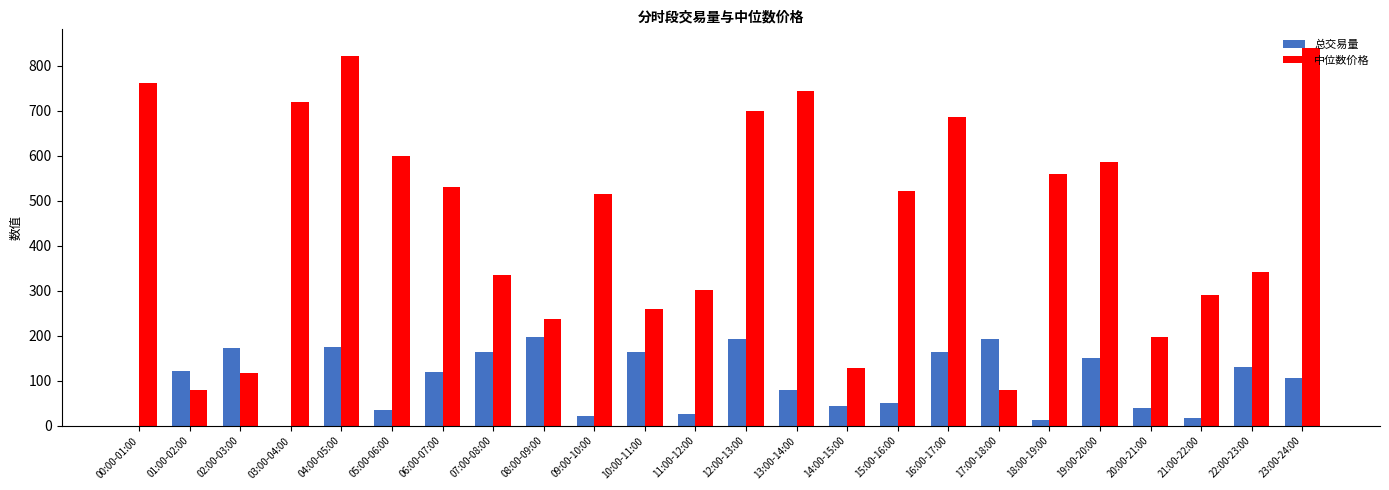

What is the maximum value for 中位数价格?

838.4